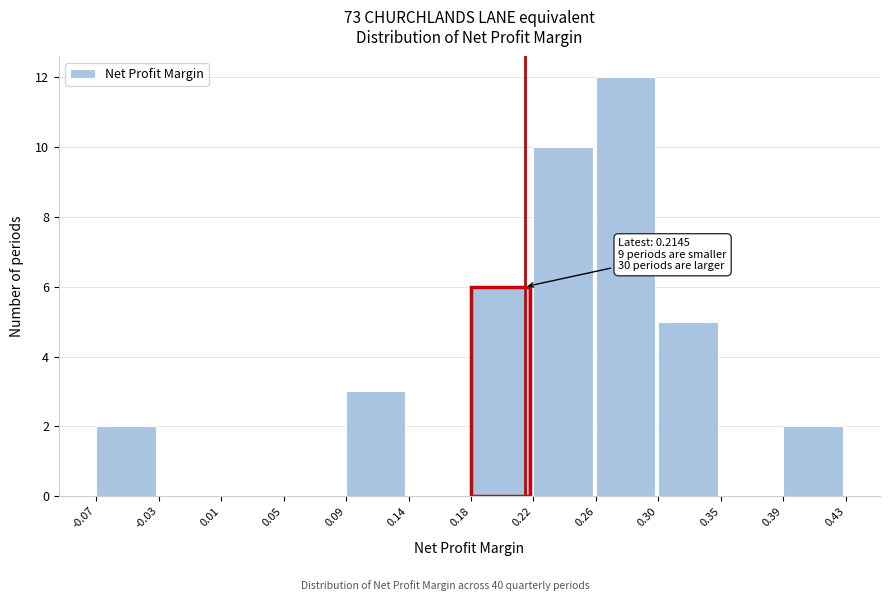

Over which range of the x-axis is the bar tallest?

0.26 to 0.30